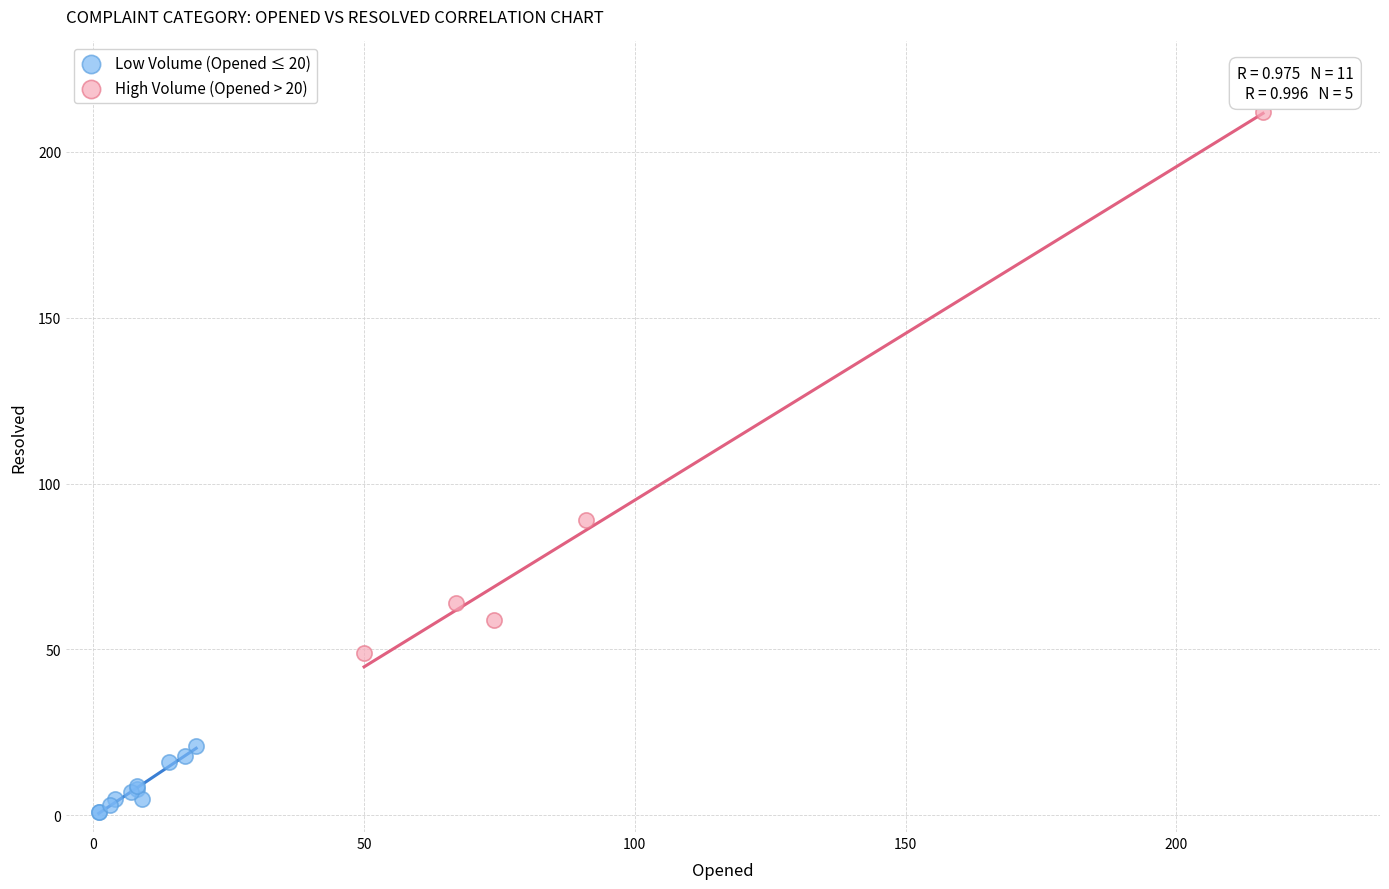

Which series reaches the maximum Y coordinate?

High Volume (Opened > 20)